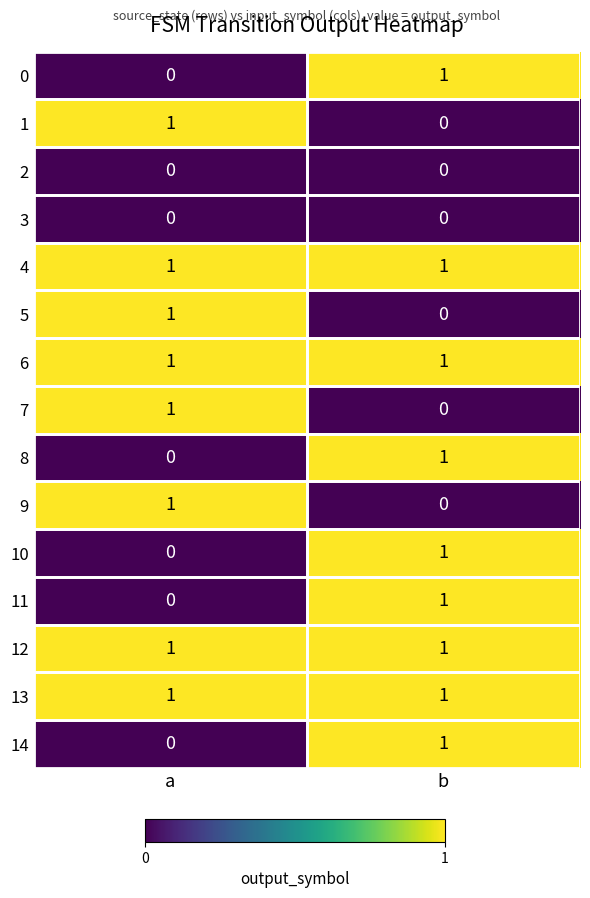

Rank the categories by 9 value from lowest to highest.

b, a